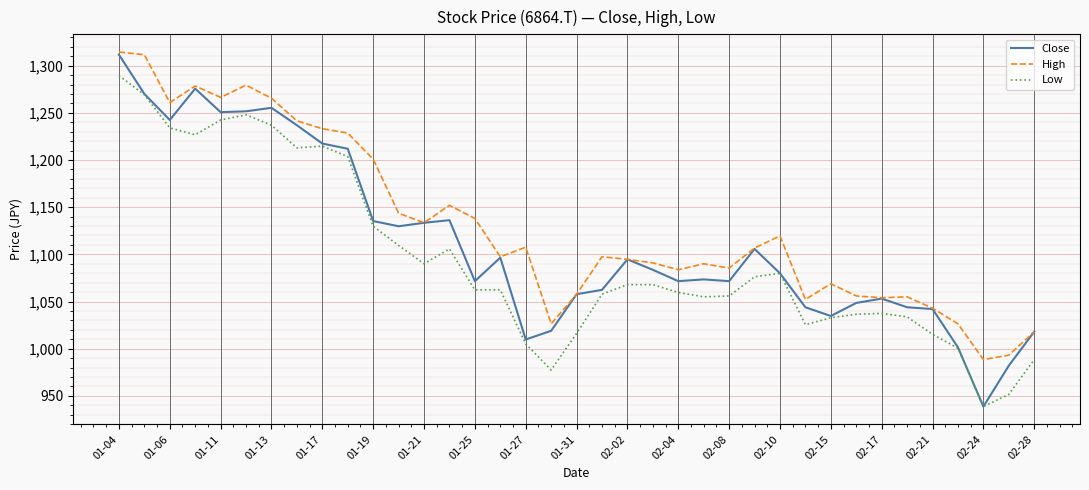

True or false: Low and High cross at least once.

False